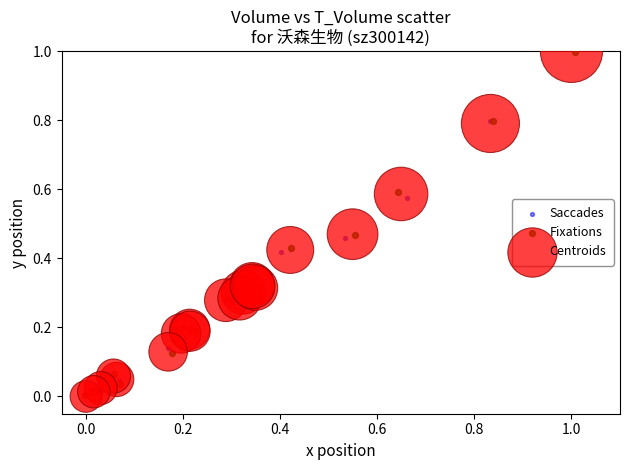

Which series has the widest spread of Y values?

Saccades